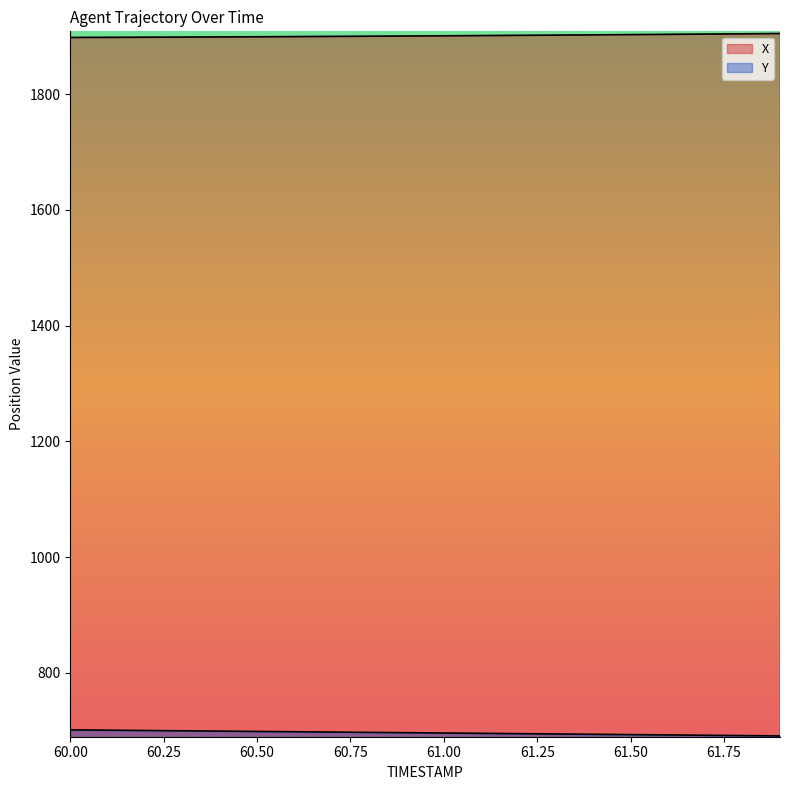

Reading right to left, list all the values displayed in this chart.

X: 61.9=1904.9	61.8=1904.4	61.7=1903.9	61.6=1903.5	61.5=1903.0	61.4=1902.6	61.3=1902.1	61.2=1901.7	61.1=1901.3	61.0=1901.0	60.9=1900.6	60.8=1900.2	60.7=1899.9	60.6=1899.6	60.5=1899.3	60.4=1899.0	60.3=1898.7	60.2=1898.5	60.1=1898.3	60.0=1898.1
Y: 61.9=691.0	61.8=691.6	61.7=692.2	61.6=692.7	61.5=693.3	61.4=693.8	61.3=694.4	61.2=694.9	61.1=695.5	61.0=696.0	60.9=696.6	60.8=697.1	60.7=697.7	60.6=698.2	60.5=698.8	60.4=699.3	60.3=699.9	60.2=700.4	60.1=701.0	60.0=701.5